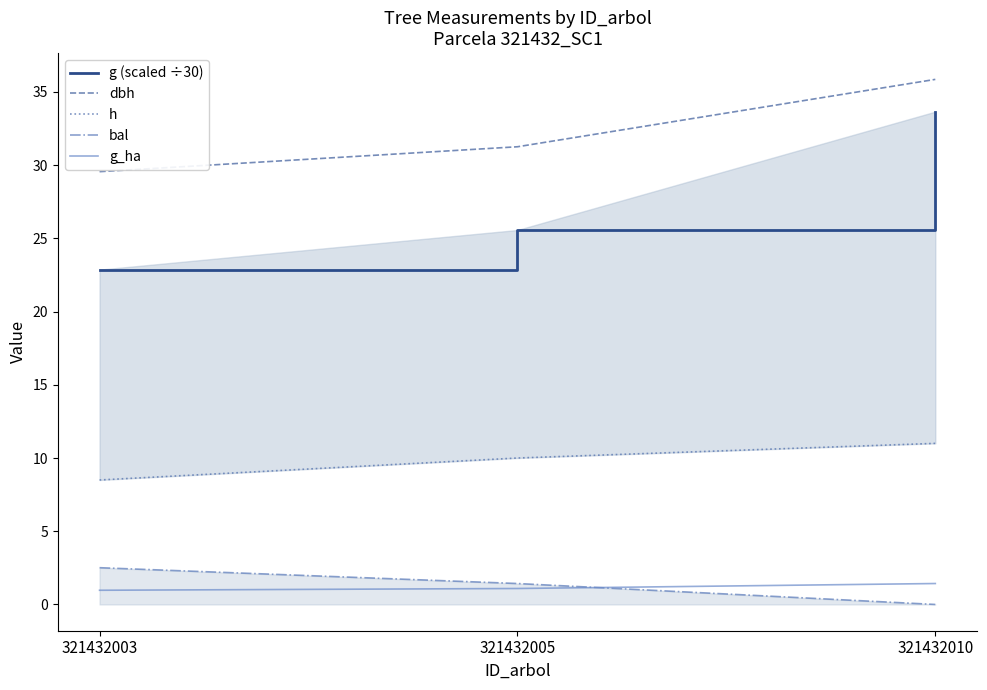

What is the minimum value for h?

8.5